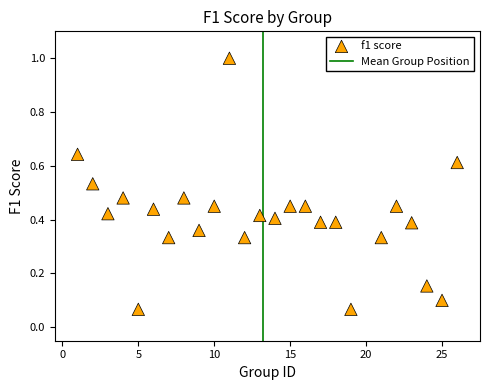

What is the range of X values (max minus min)?

25.0